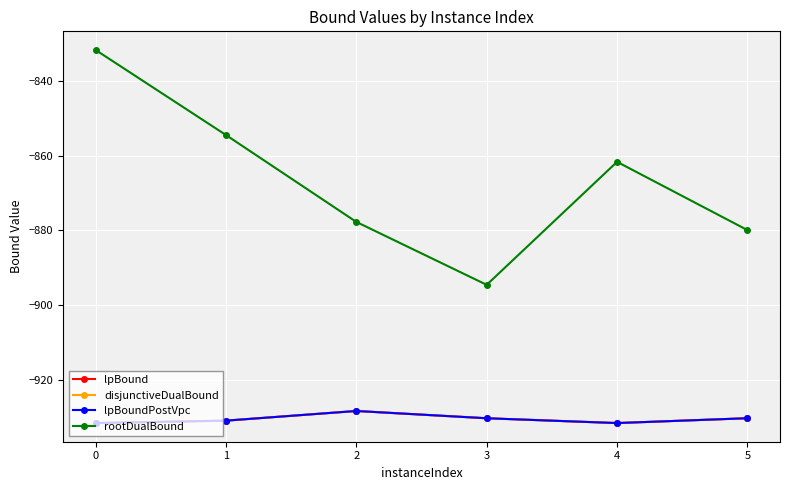

Is the value of lpBound at 2 greater than the value of lpBoundPostVpc at 3?

Yes